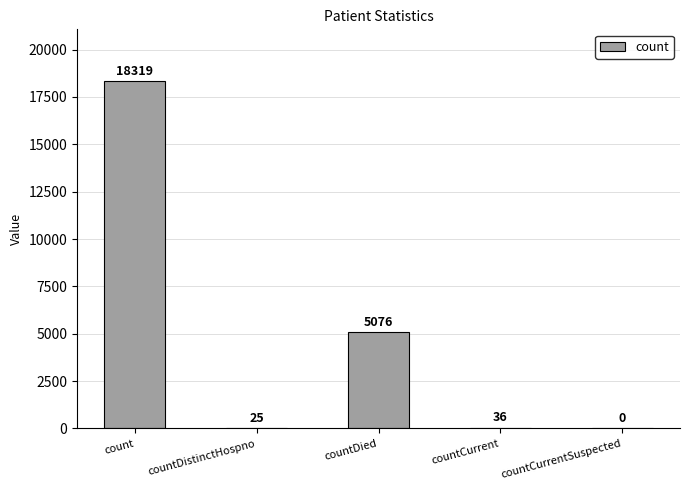

Read the value at countDied, to the nearest 100.

5100